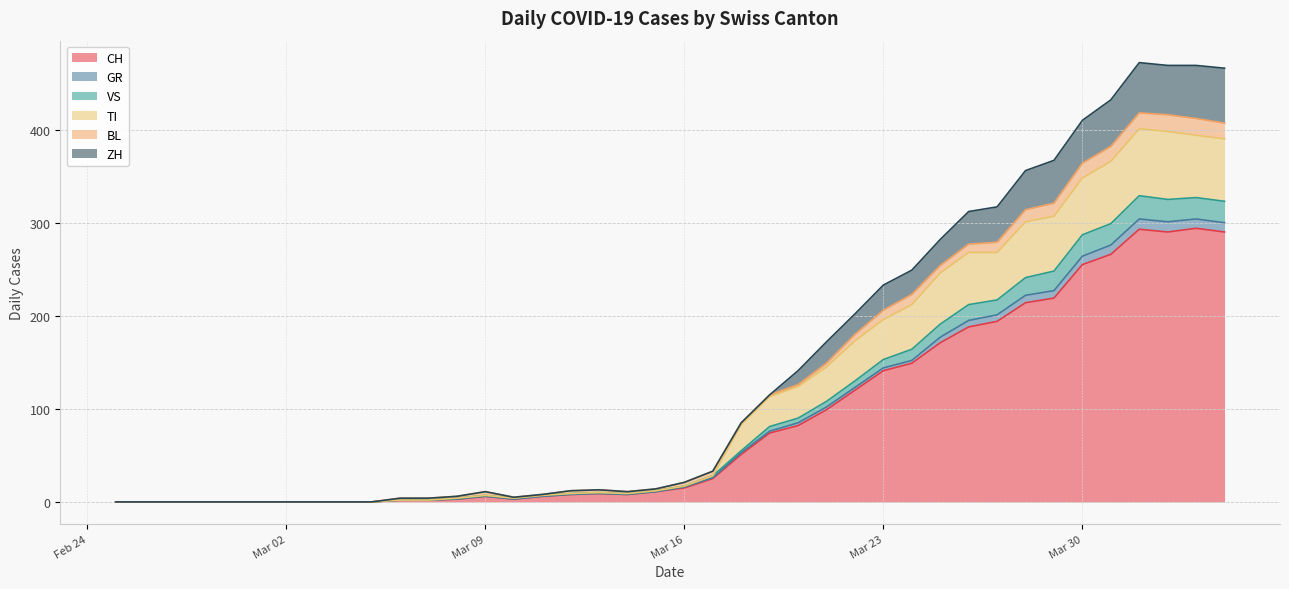

True or false: GR and CH cross at least once.

False